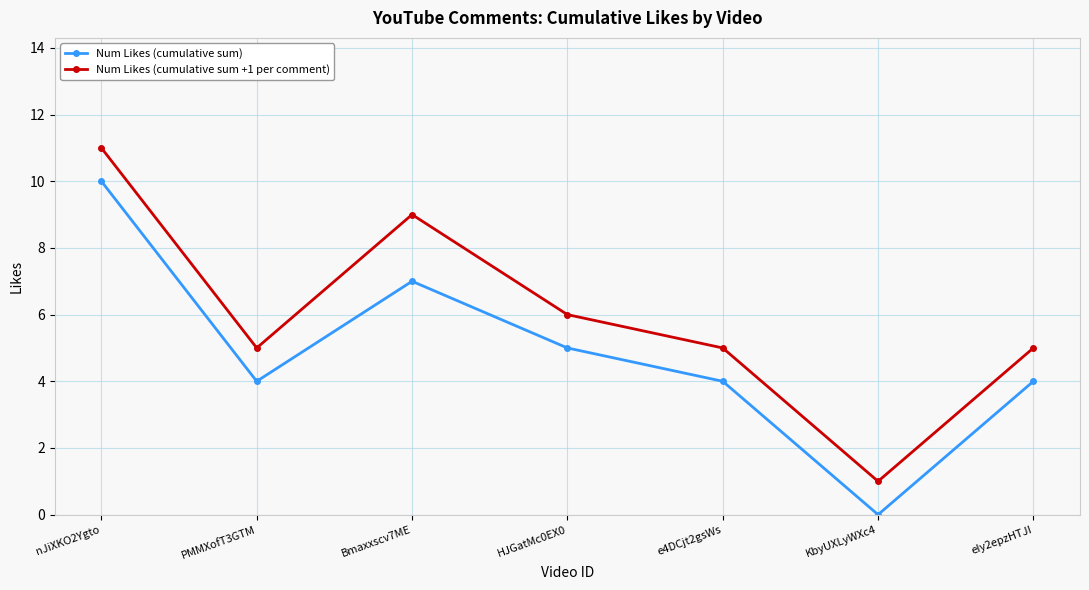

True or false: Num Likes (cumulative sum) has more than 0 interior local peaks.

True